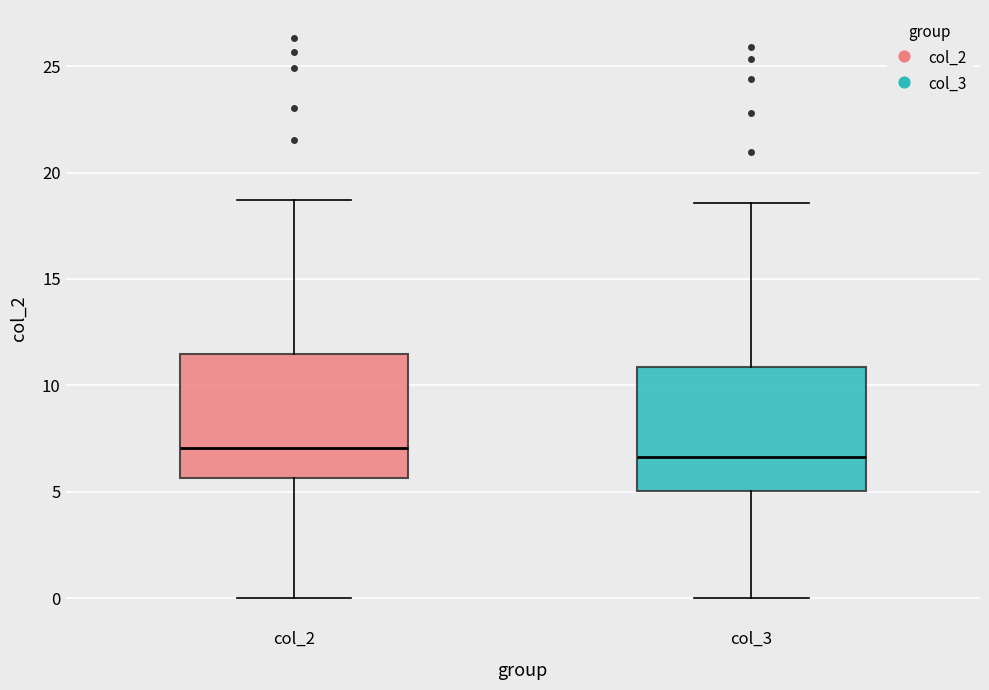

Reading left to right, transcribe this box plot: for each box, give where its median line is, the range the box spans, and where its two whiskers end, as read against the y-axis. The values are not printed on the chart, so give them approximately, as read against the axis.

col_2: median 7.0, box 5.5 to 11.5, whiskers 0.0 to 18.5
col_3: median 6.5, box 5.0 to 11.0, whiskers 0.0 to 18.5